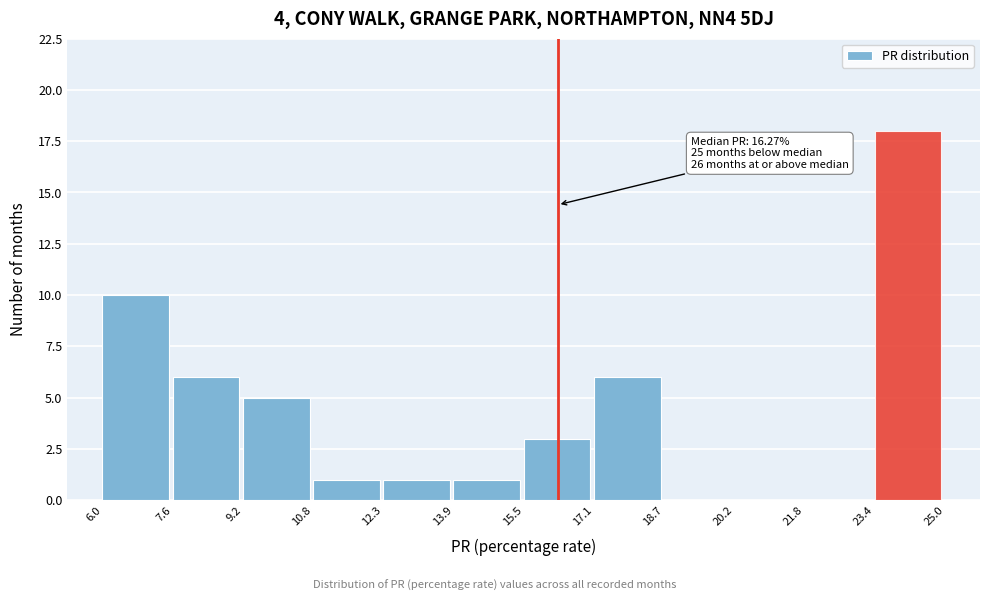

Which range on the x-axis has the tallest bar?

23.4 to 25.0